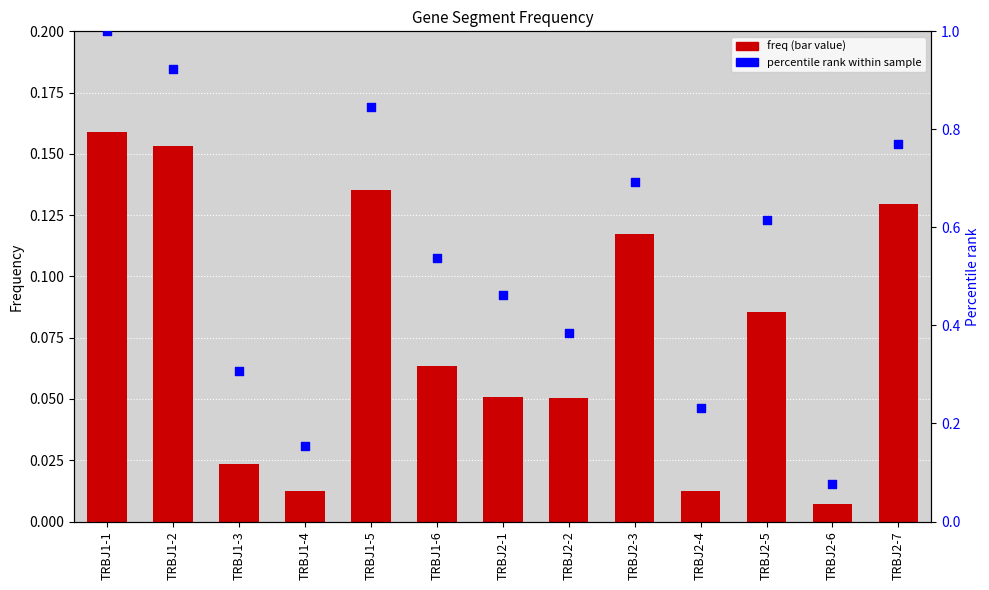

Which series has the widest spread of Y values?

percentile rank within sample